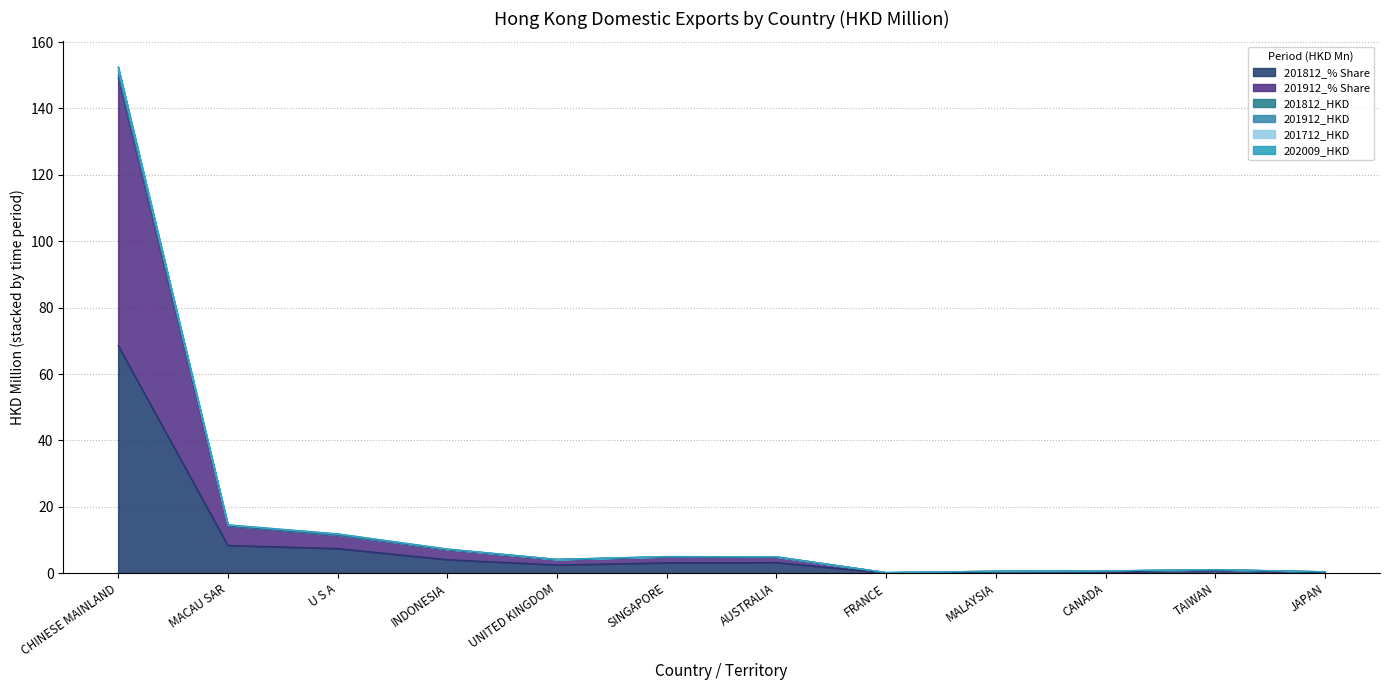

At which category is the sum across all series the highest?

CHINESE MAINLAND